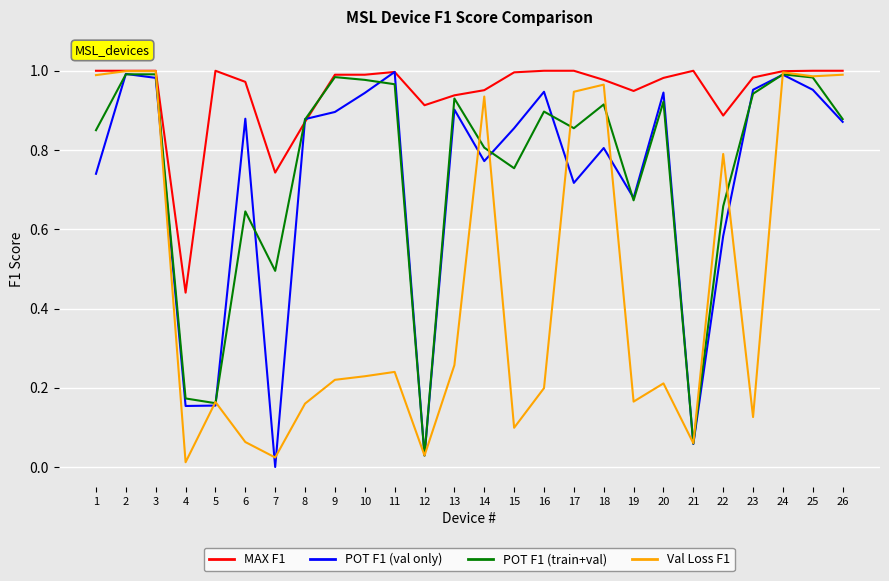

Is the value of Val Loss F1 at 21 greater than the value of POT F1 (val only) at 26?

No